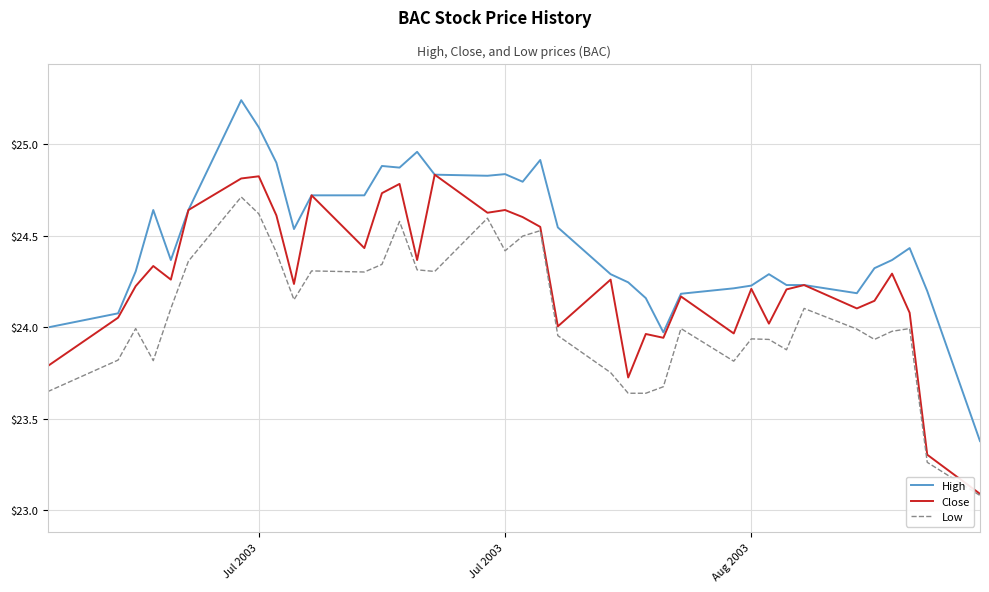

What is the lowest value of the Low series?

23.1